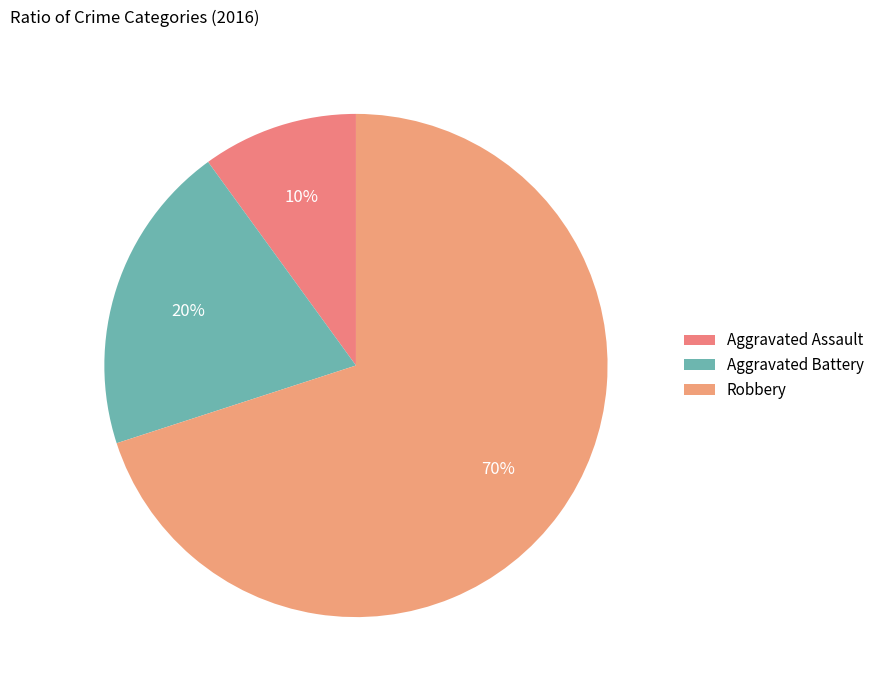

Rank the categories by value from lowest to highest.

Aggravated Assault, Aggravated Battery, Robbery